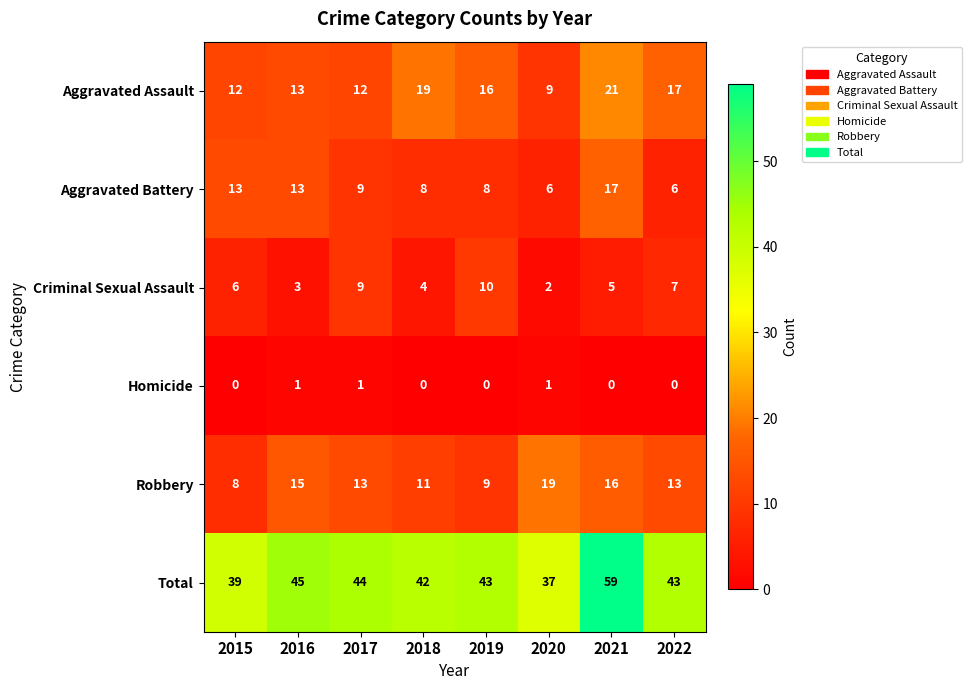

What is the maximum value shown in the chart?

59